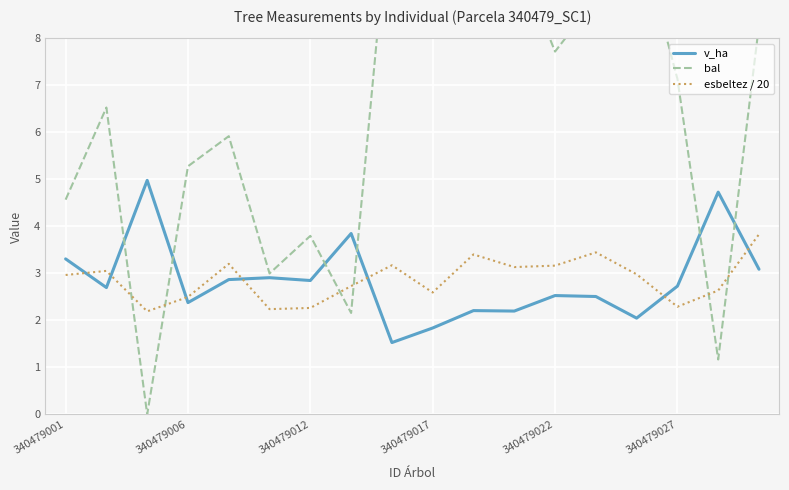

What is the average value of the v_ha series?

2.8